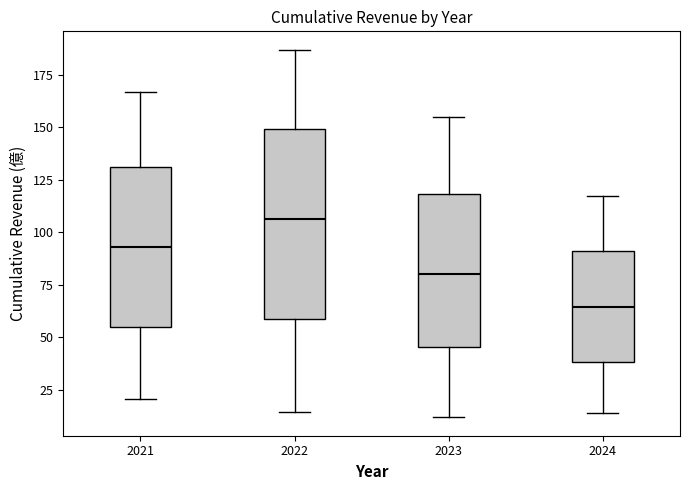

Where does the upper whisker of the box at x = 2023 end on the y-axis? The values are not printed on the chart, so give them approximately, as read against the axis.

155